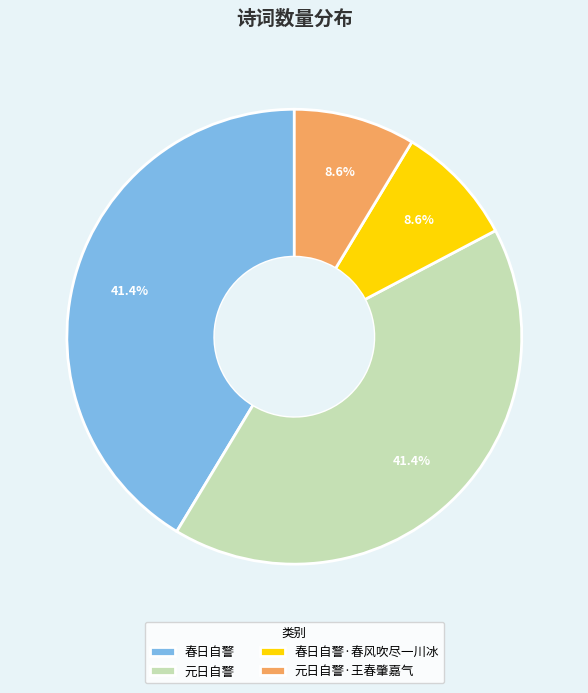

Is there a majority slice in this chart?

No